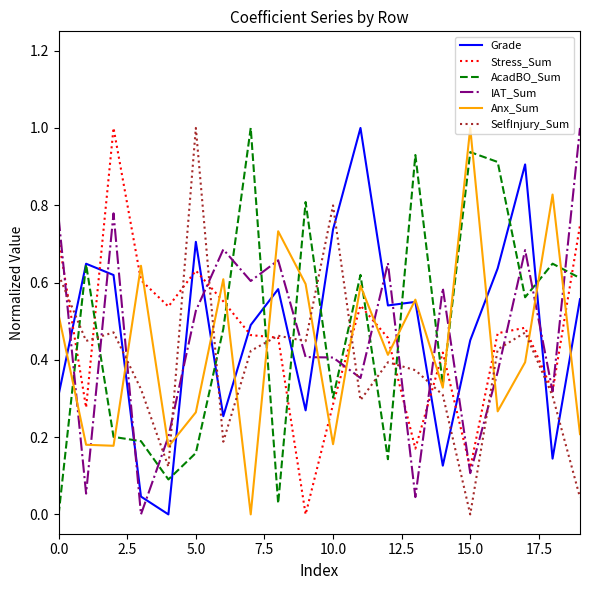

True or false: Anx_Sum and SelfInjury_Sum cross at least once.

True